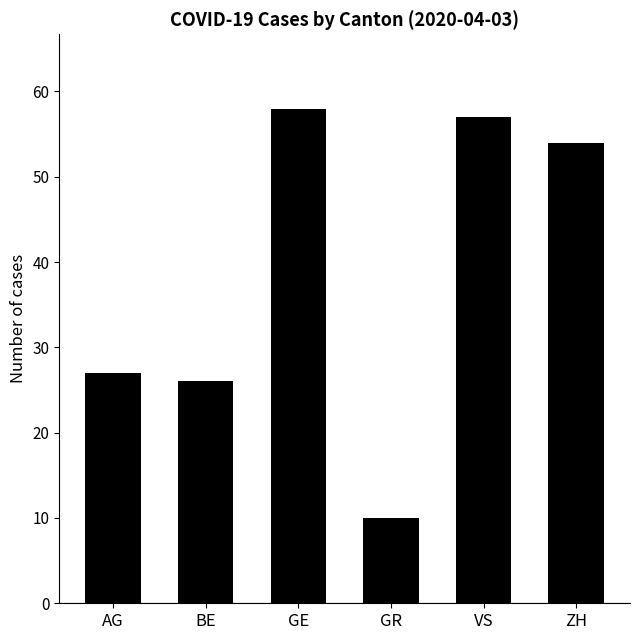

The chart shows a value of 44 at BE. True or false?

False